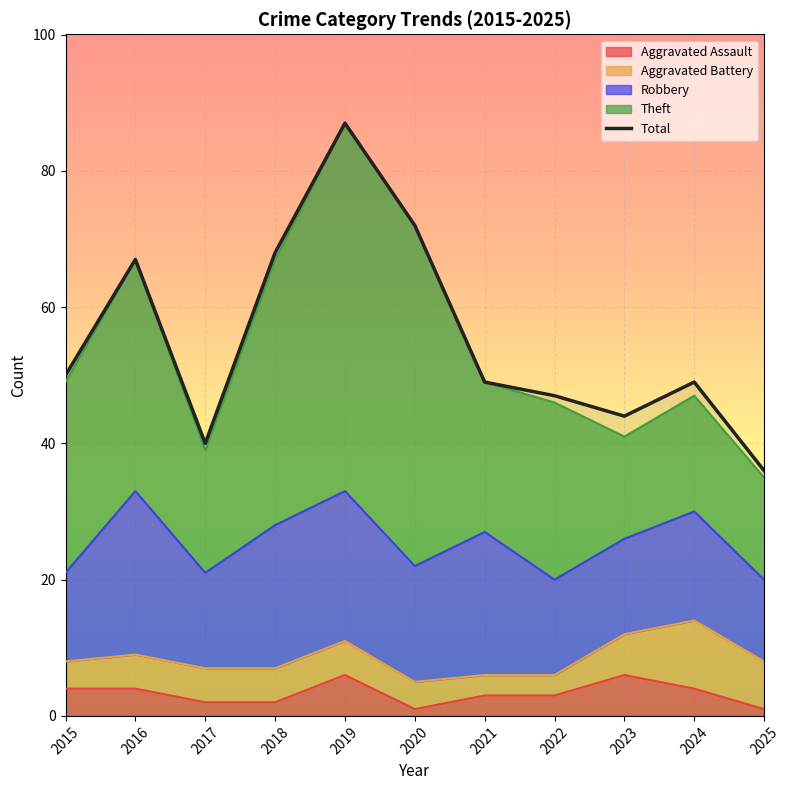

What is the difference between the maximum and second lowest values?

47